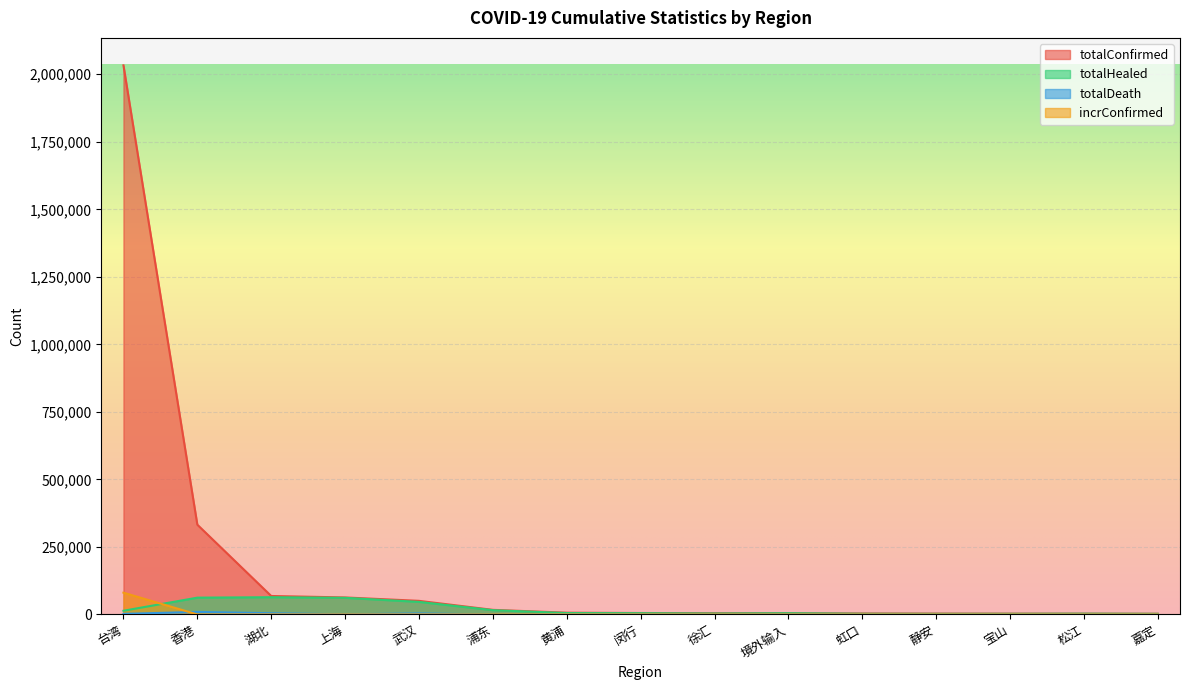

Reading left to right, transcribe all the data shown in this chart.

totalConfirmed: 2032983	332398	68399	63007	50424	17107	6609	5393	4675	4615	3689	3235	3083	2974	2633
totalHealed: 13742	62255	63886	61600	46554	15902	5218	4713	3516	4603	2632	2416	2460	2894	2358
totalDeath: 2255	9378	4512	595	3869	1	0	0	1	0	0	1	1	0	2
incrConfirmed: 80628	63	0	6	0	2	1	0	0	1	1	0	1	0	0